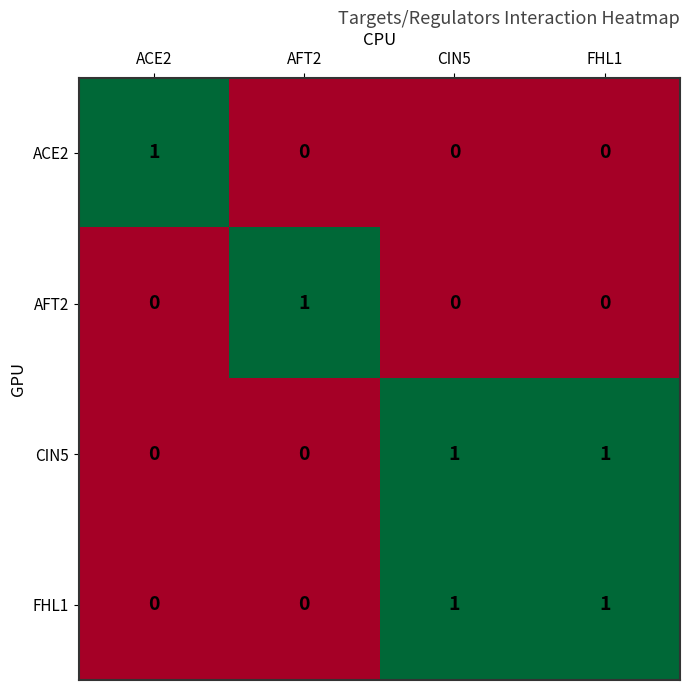

Is the value of FHL1 at FHL1 greater than the value of ACE2 at CIN5?

Yes